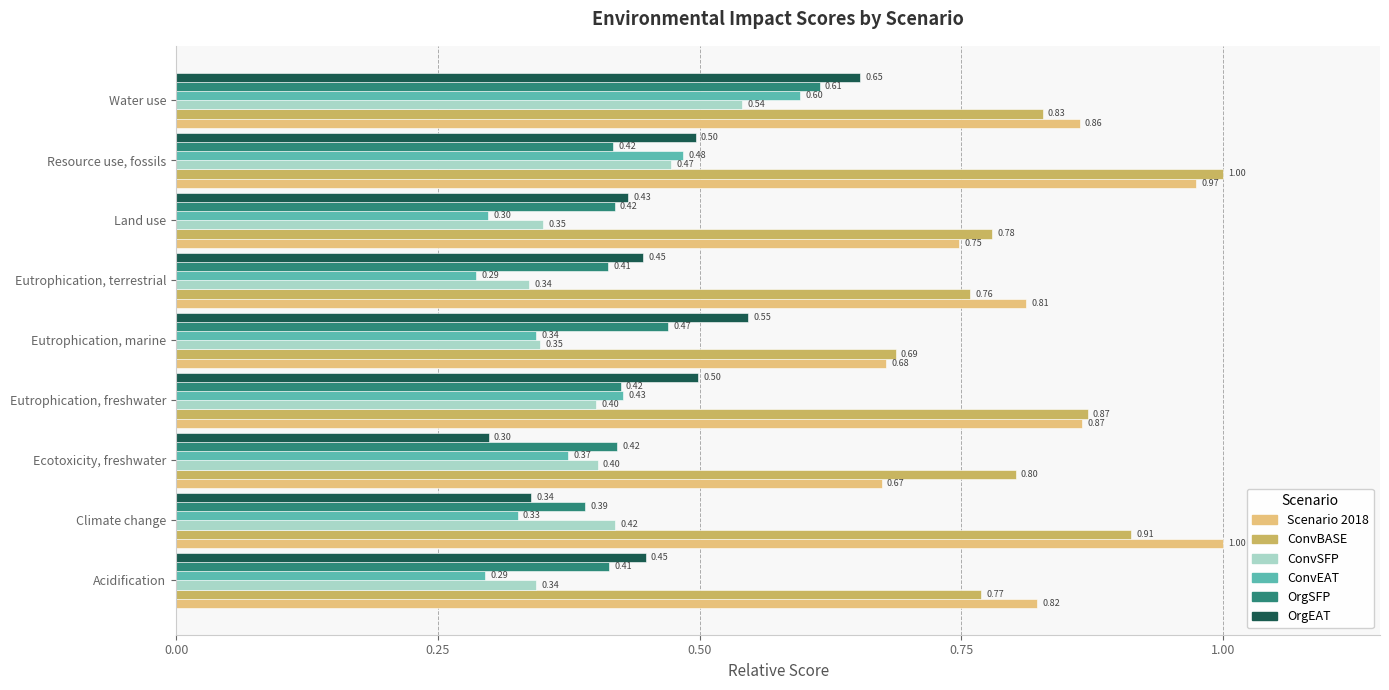

Where is OrgEAT nearest to the value 0?

Ecotoxicity, freshwater